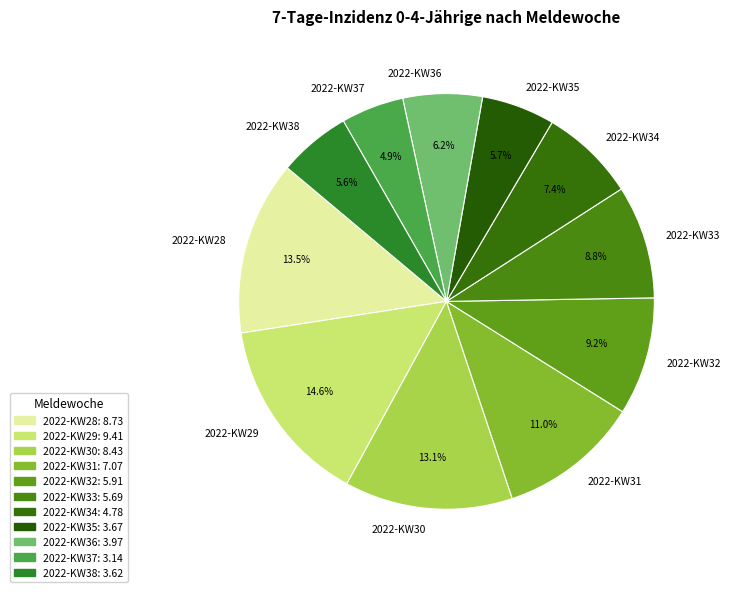

How many slices are in this pie chart?

11